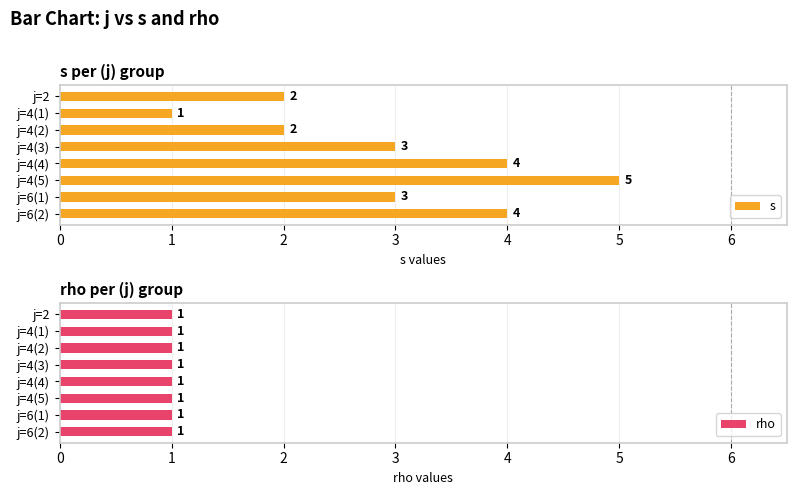

Count the s values in the range 2 to 4.

6